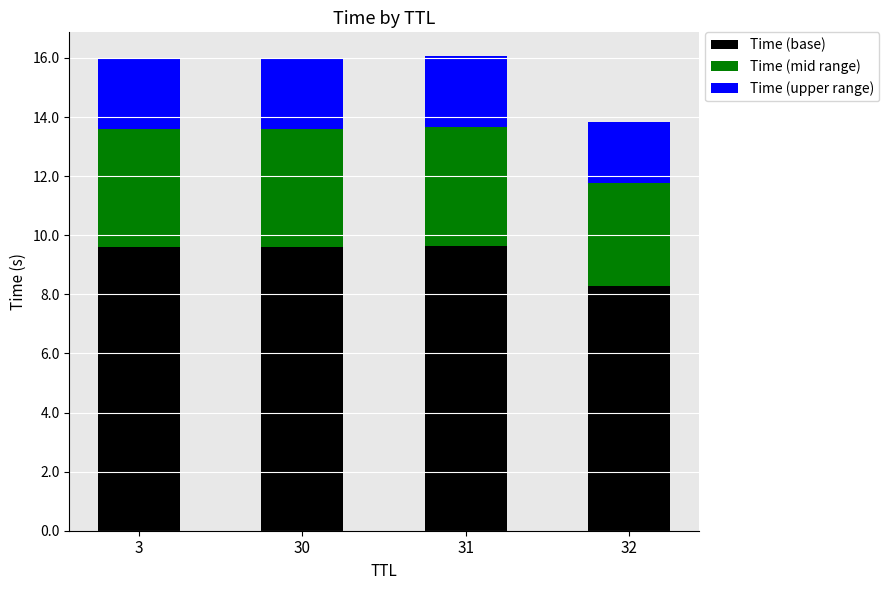

What is the difference between the Time (base) values at 3 and 32?

1.3